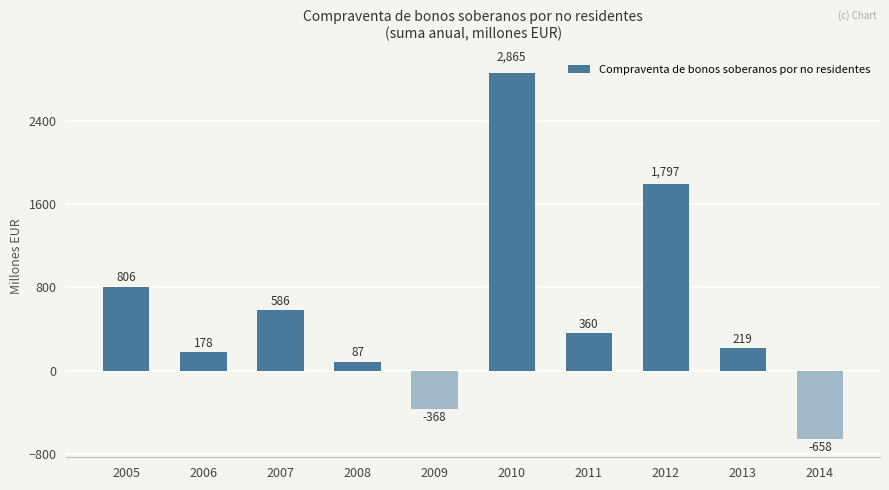

How many values are below 360?

5